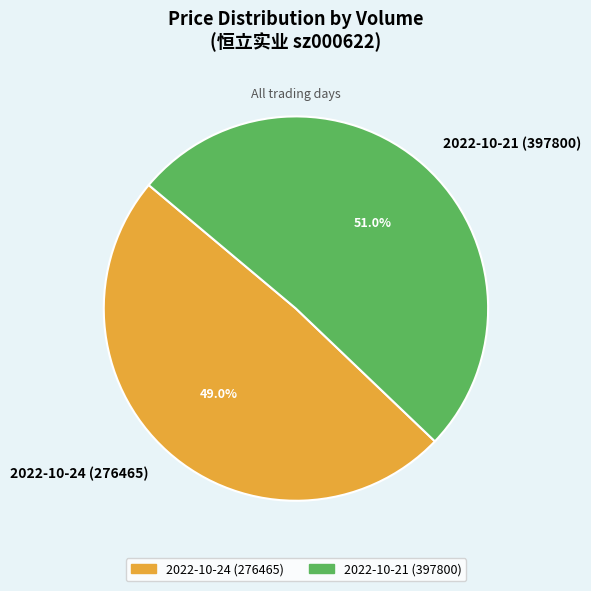

Does 2022-10-24 (276465) represent more than half of the total?

No